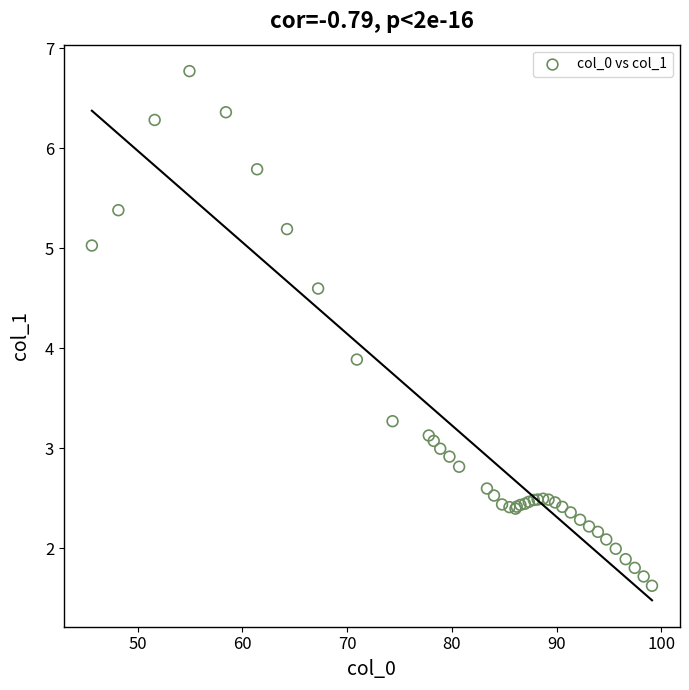

What Y value in the scatter plot is closest to 4?

3.9